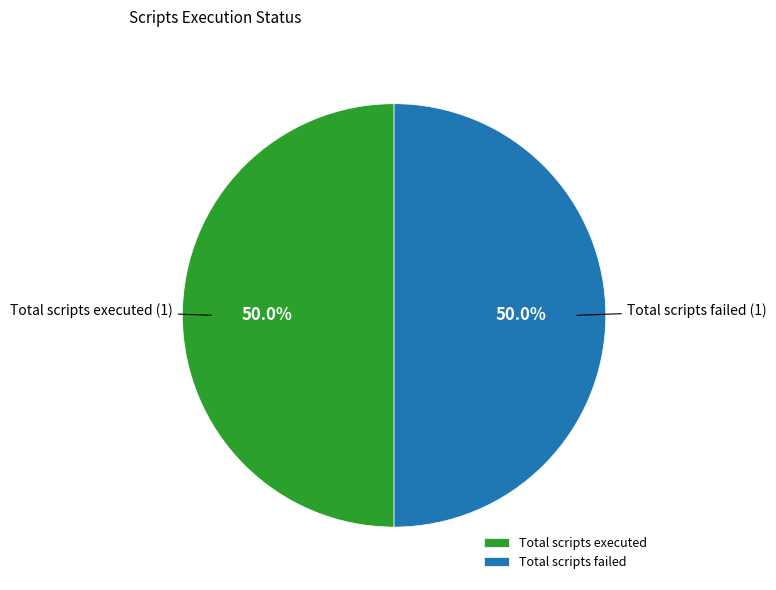

Combined, do Total scripts executed and Total scripts failed account for over 50%?

Yes